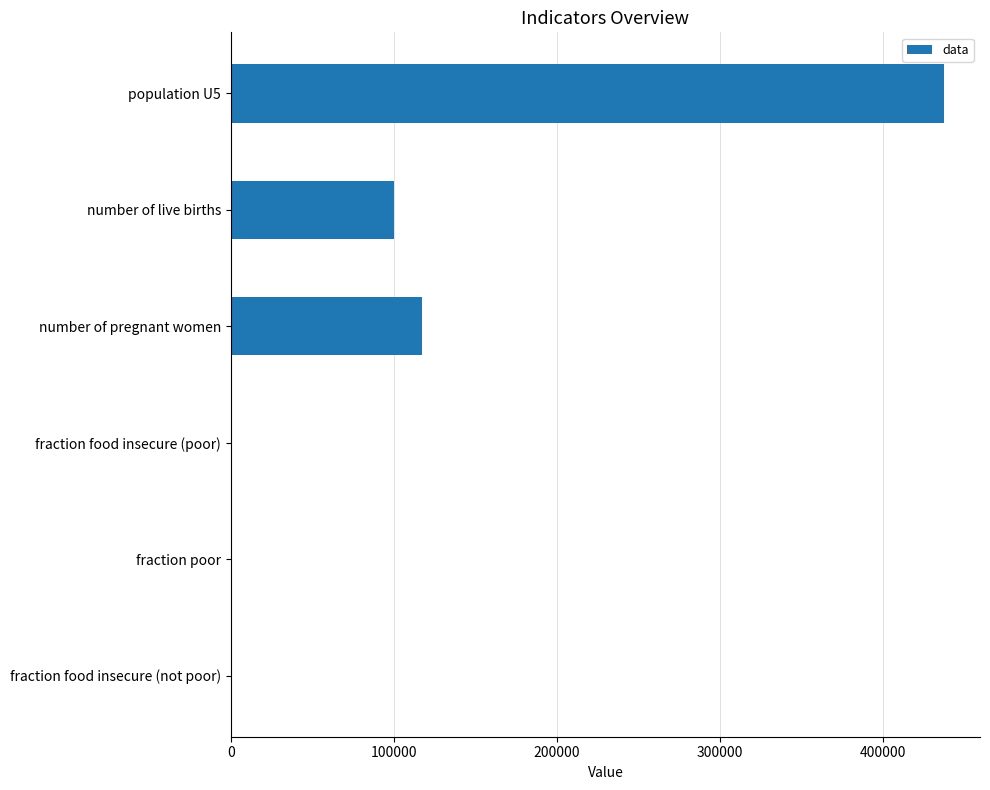

Read the value at number of pregnant women.

117445.2